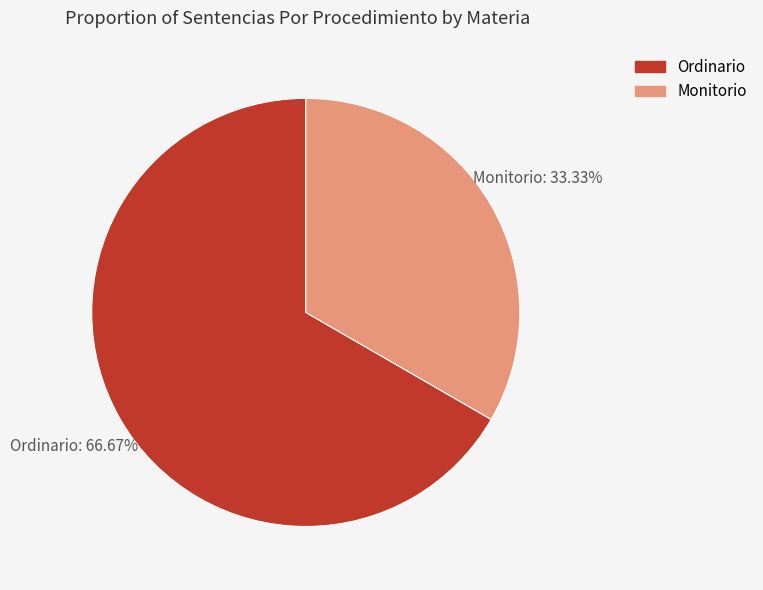

Is Monitorio the majority of the pie?

No